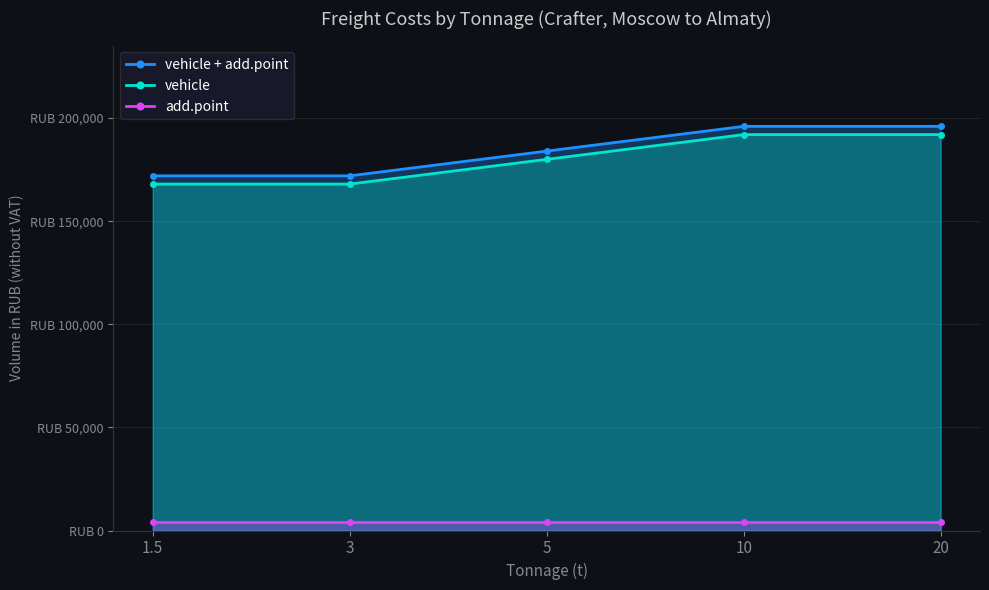

Reading right to left, what are all the values shown in this chart?

vehicle + add.point: 20=196000	10=196000	5=184000	3=172000	1.5=172000
vehicle: 20=192000	10=192000	5=180000	3=168000	1.5=168000
add.point: 20=4000	10=4000	5=4000	3=4000	1.5=4000